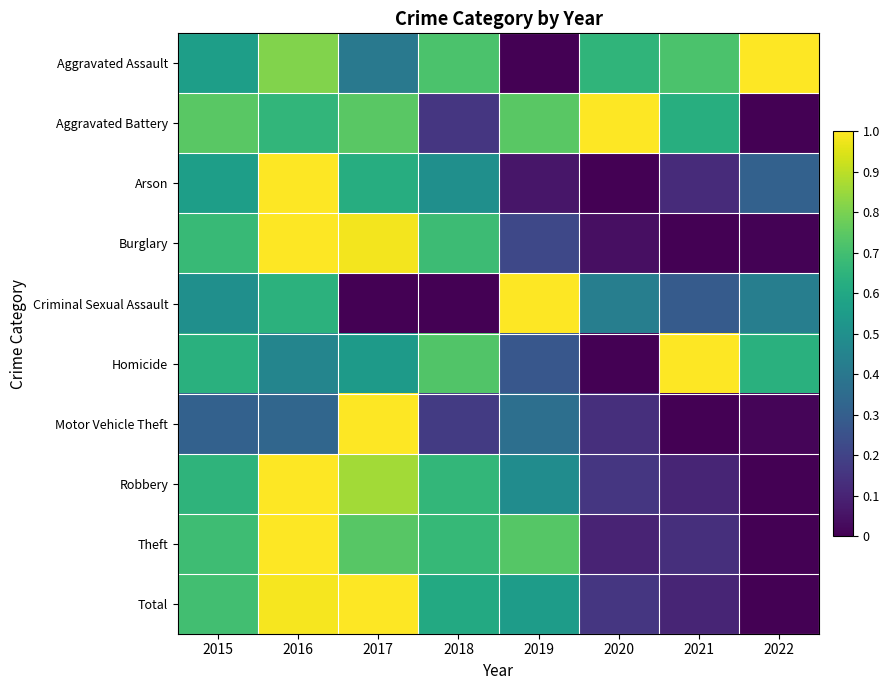

What is the spread (max minus min) of values at 2022?

1.0